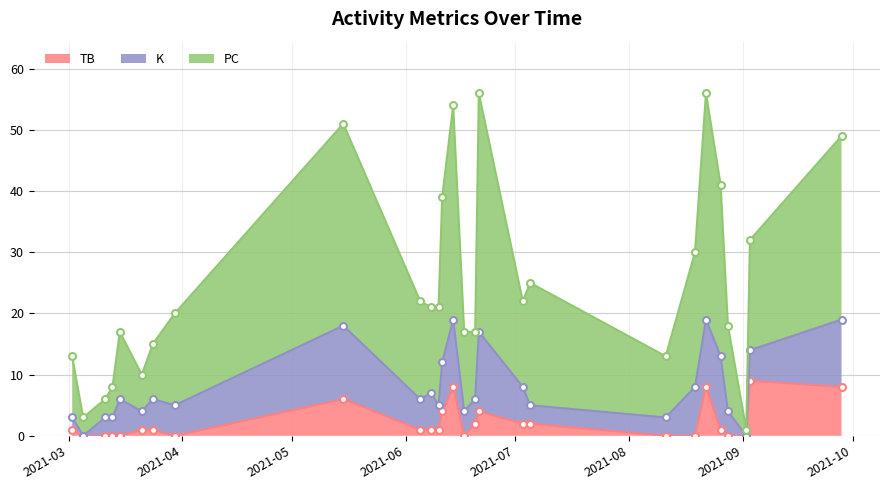

Which series has the widest spread of values?

PC